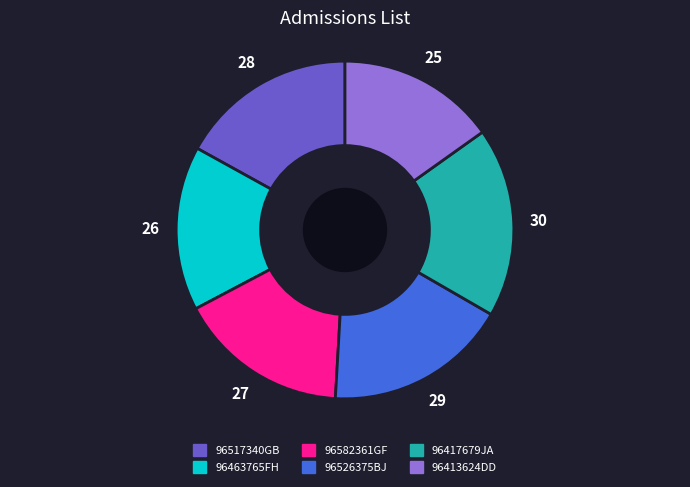

Rank the categories by value from highest to lowest.

96417679JA, 96526375BJ, 96517340GB, 96582361GF, 96463765FH, 96413624DD